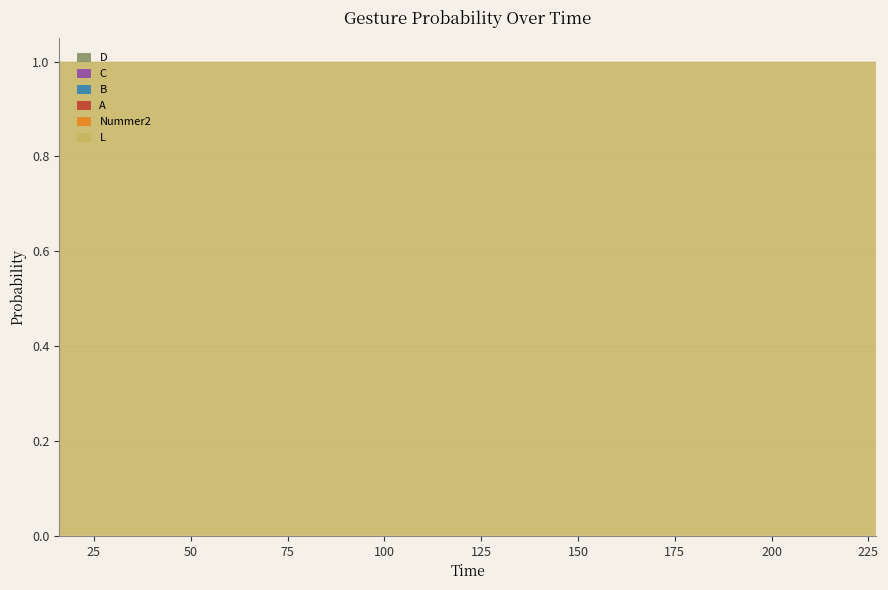

Which series changed the most between 216 and 227?

L